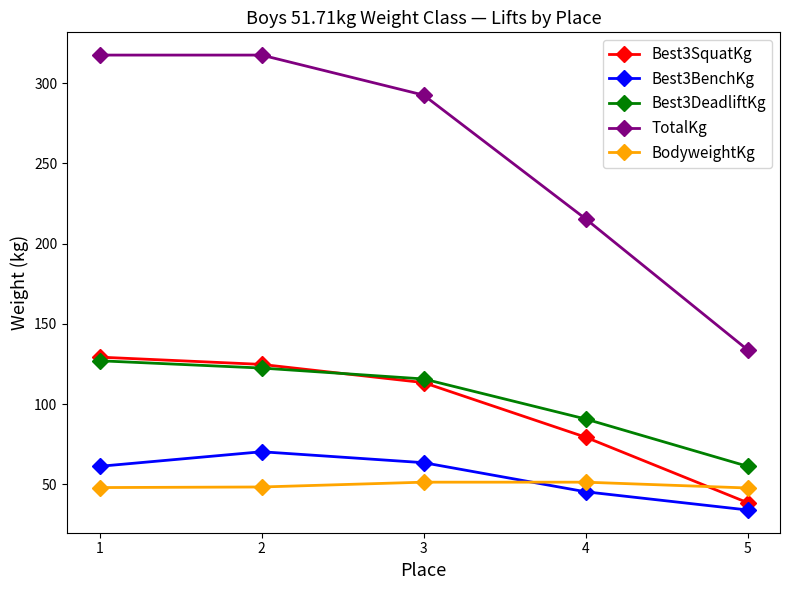

What is the sum of all BodyweightKg values?

246.8